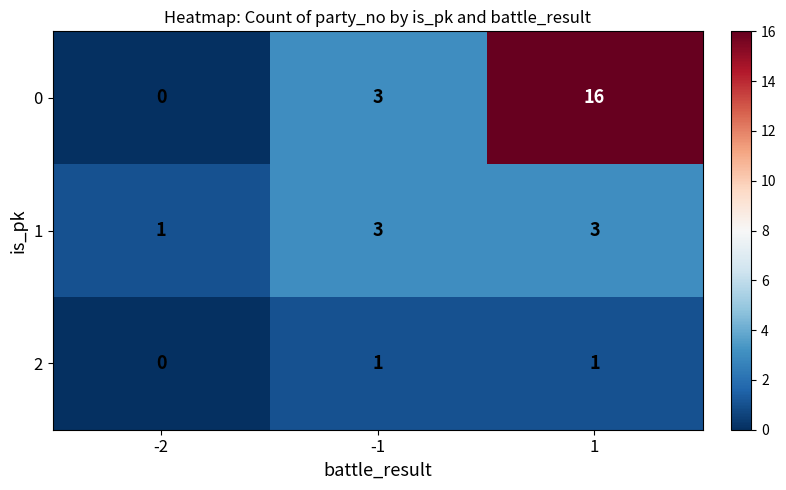

Which series changed the most between -2 and 1?

0